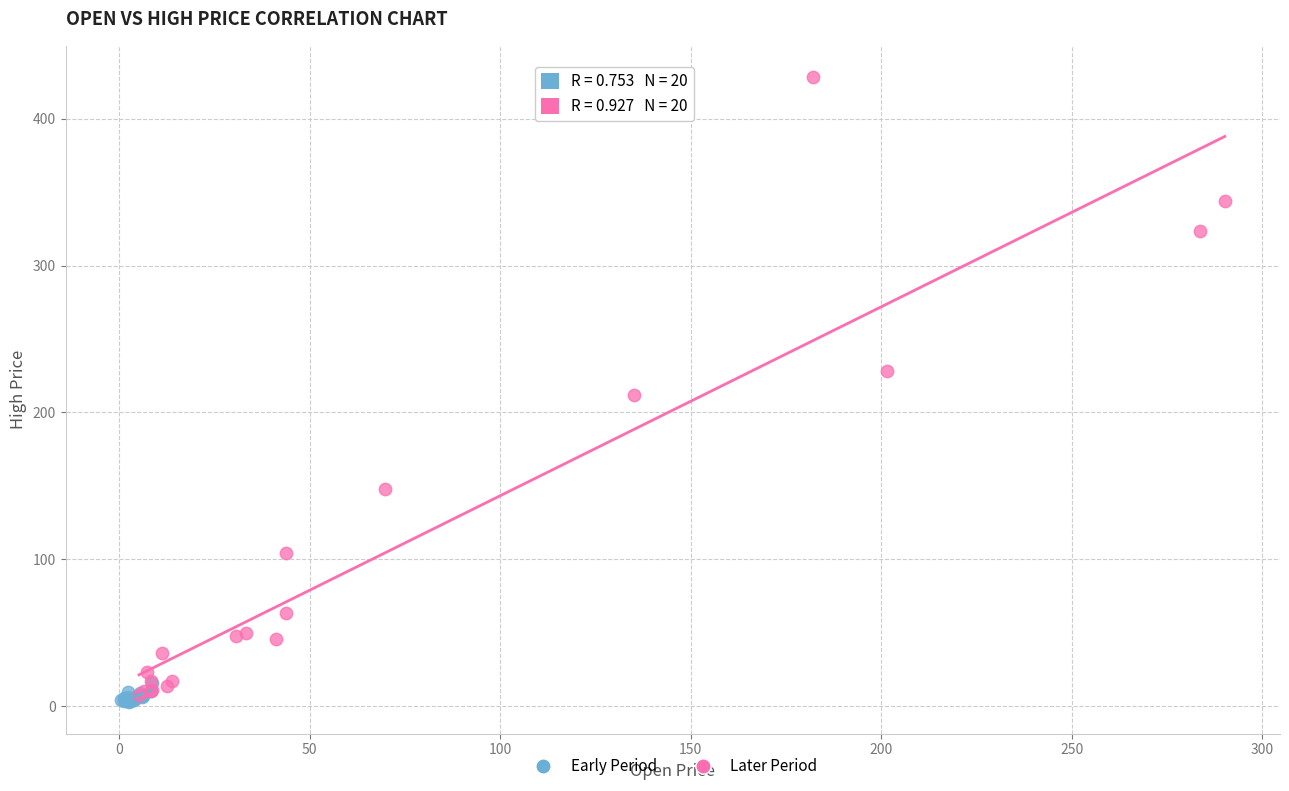

Which series has the largest Y range (max minus min)?

Later Period